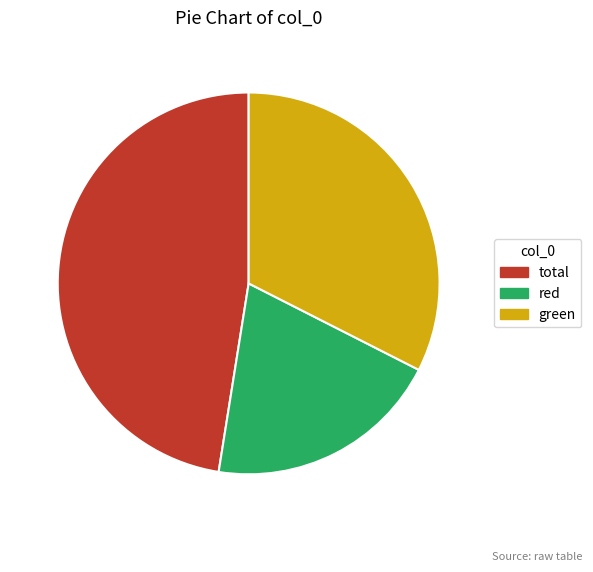

How many slices are in this pie chart?

3